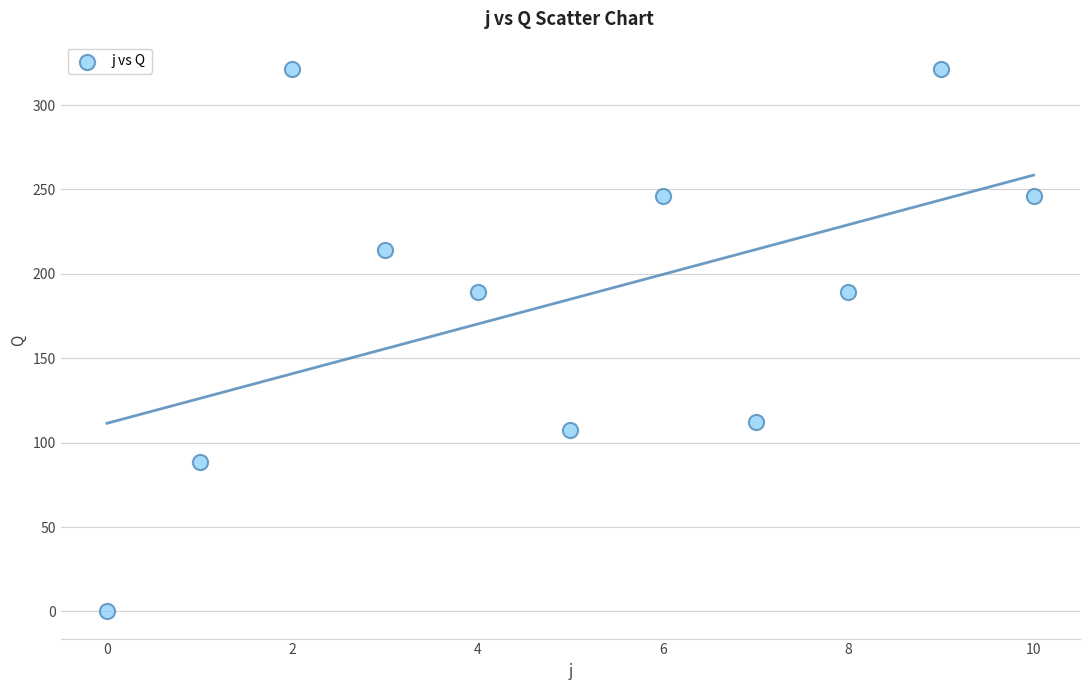

What is the average Y value?

185.0